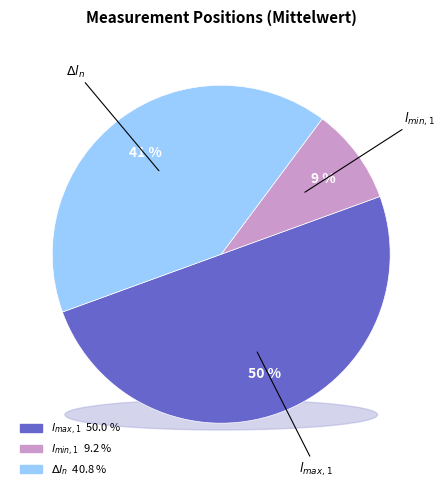

Does $l_{min,1}$ represent more than half of the total?

No